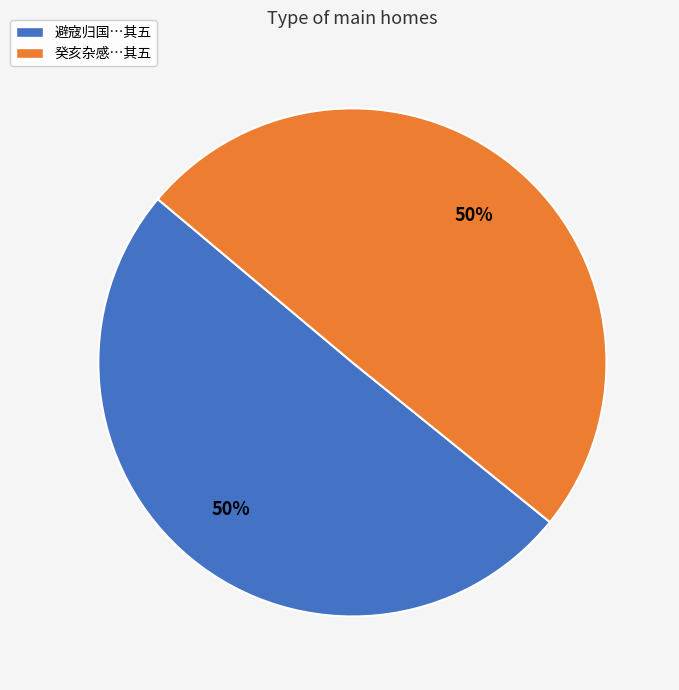

To the nearest percent, what is the average slice percentage?

50%